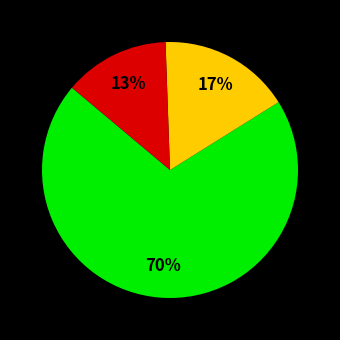

Does any single category account for the majority?

Yes